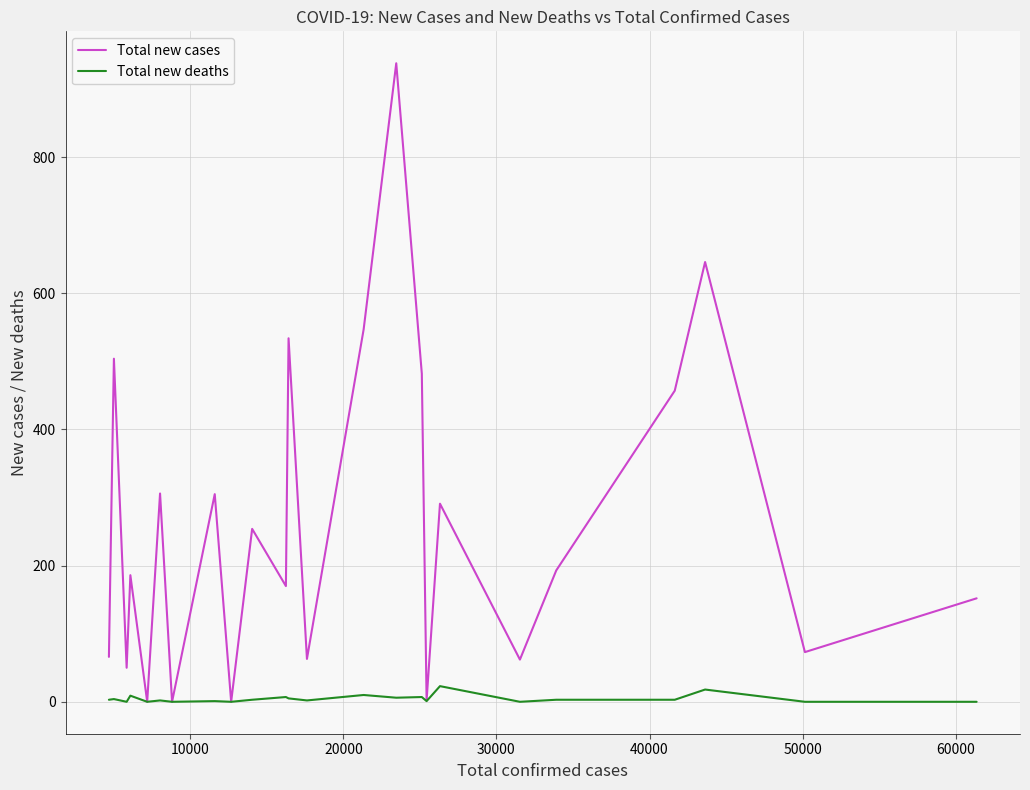

Which series has the widest spread of values?

Total new cases